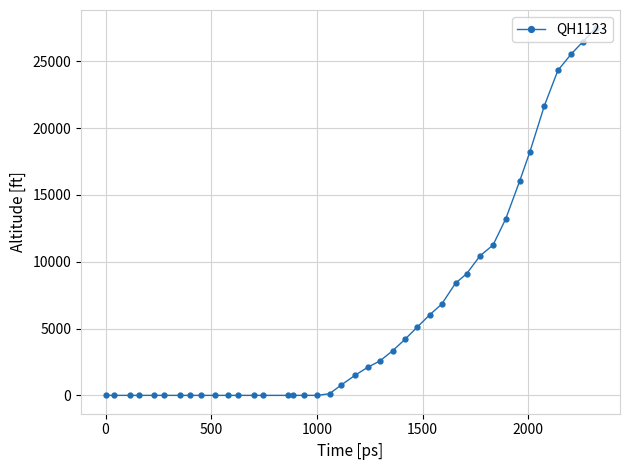

What is the average value?

6120